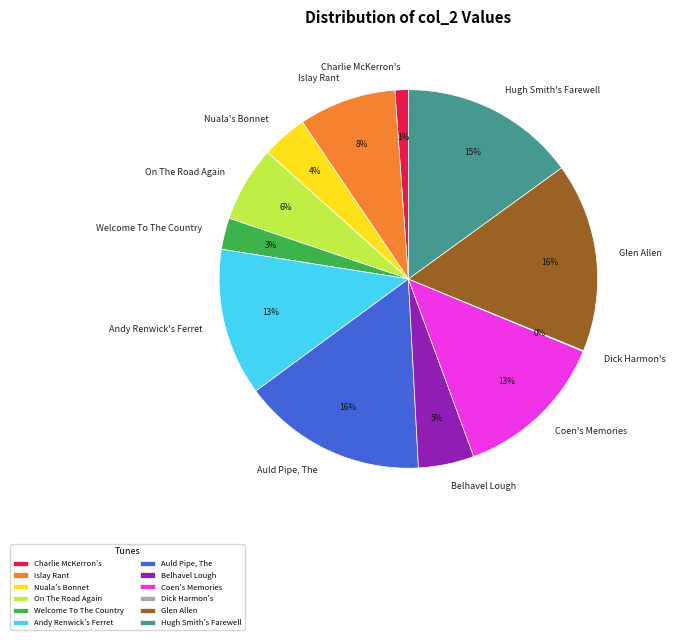

Approximately how many times larger is the value at Belhavel Lough compared to Islay Rant?

0.6